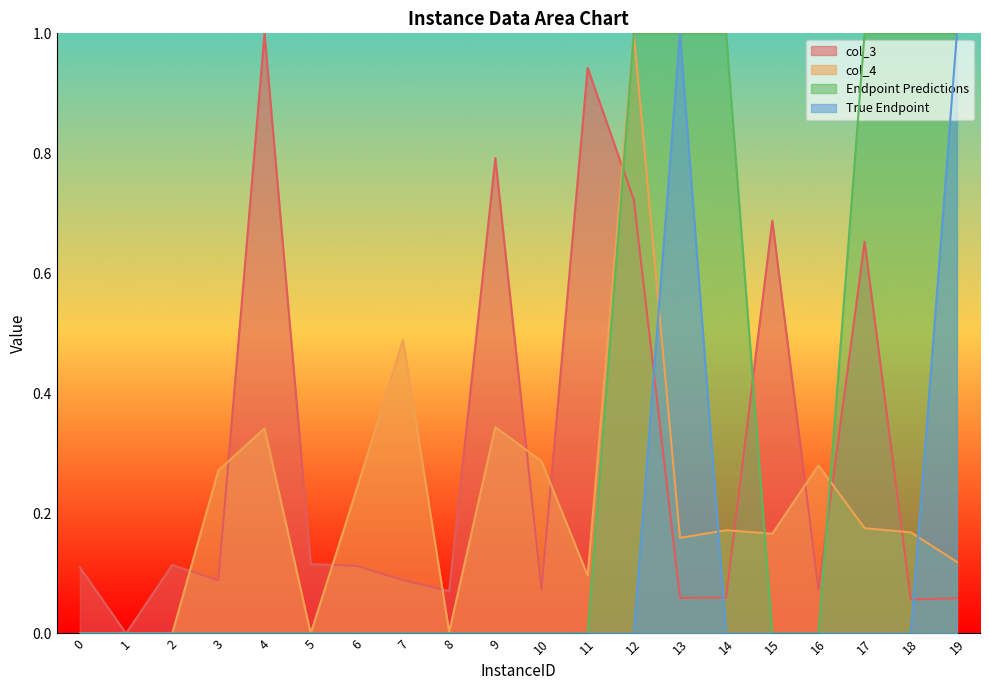

Is it true that True Endpoint equals 0.6 at 5?

False